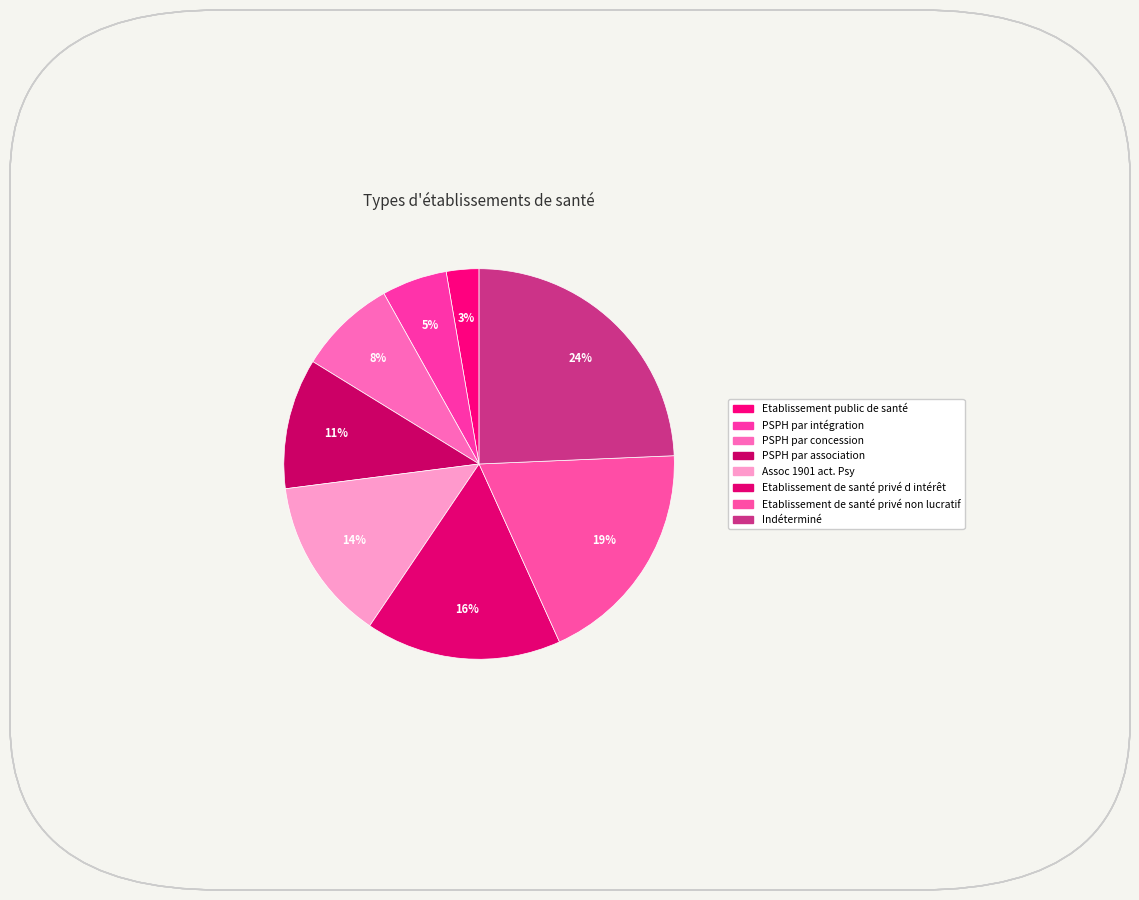

Count the number of slices in the pie.

8